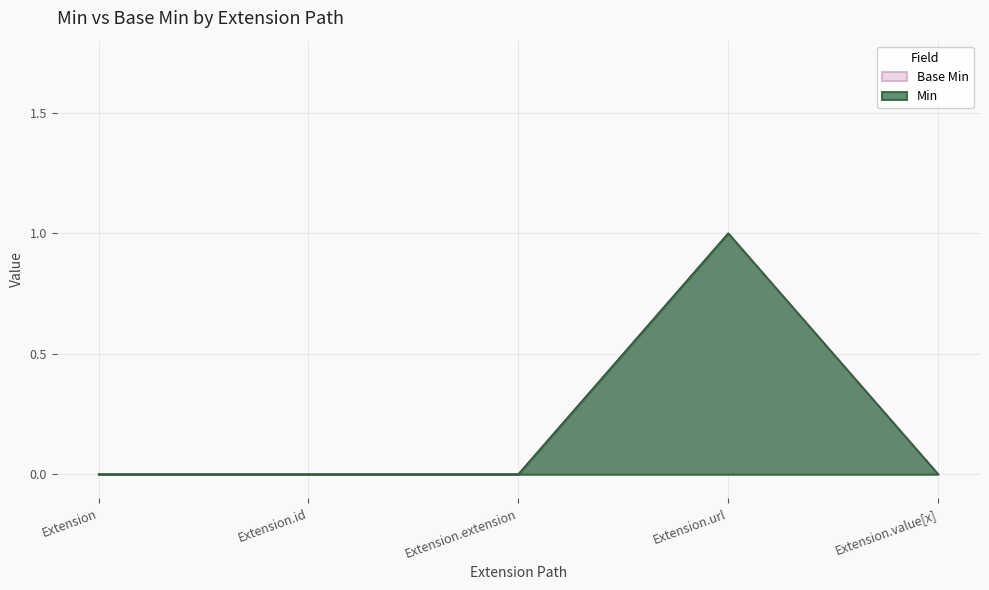

Reading right to left, what are all the values shown in this chart?

Base Min: 0	1	0	0	0
Min: 0	1	0	0	0